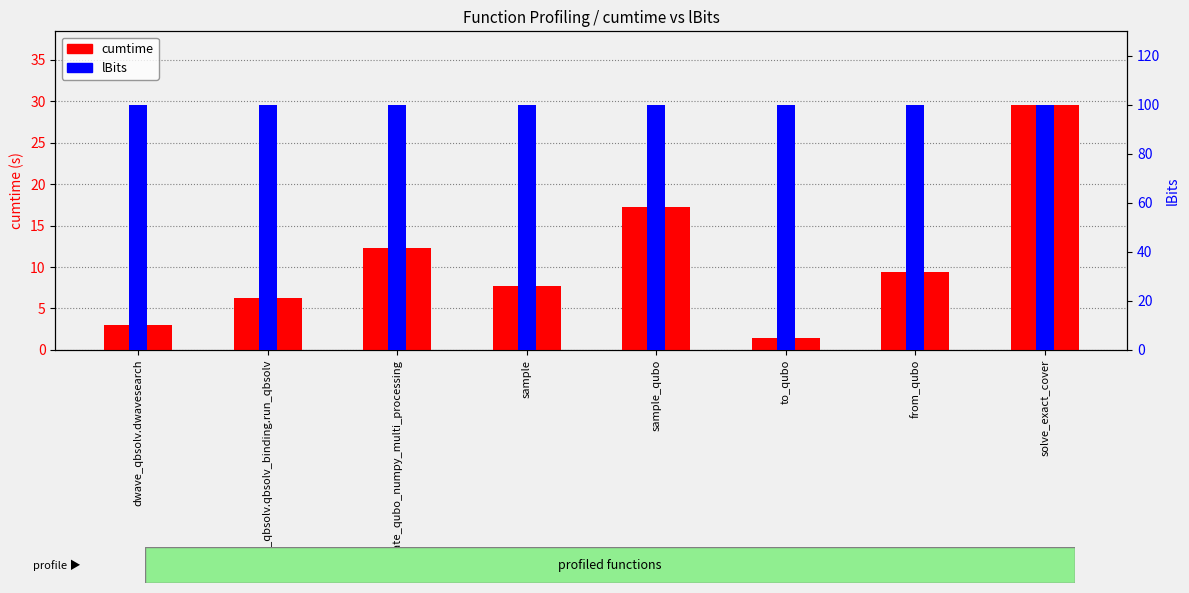

What is the difference between the highest and lowest values at dwave_qbsolv.dwavesearch?

96.9